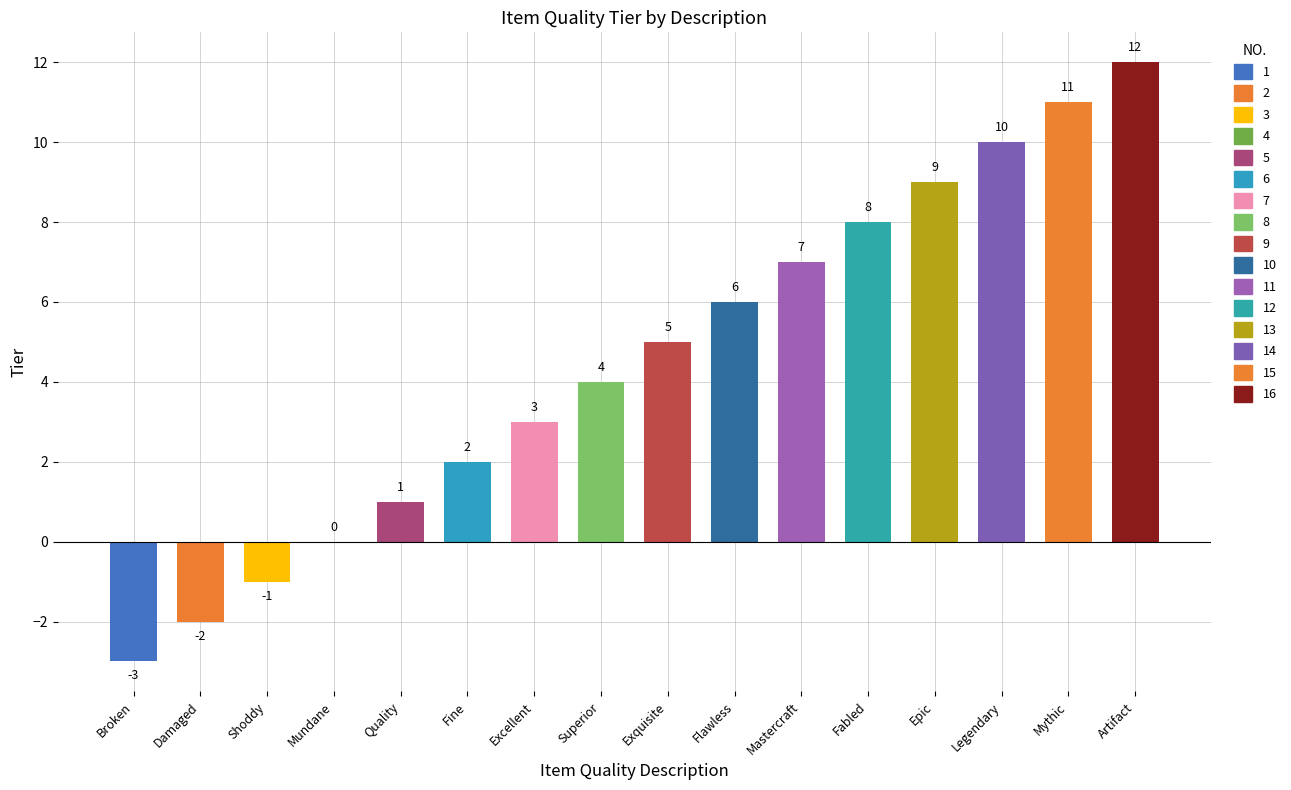

Read the value at Broken, to the nearest 5.

-5